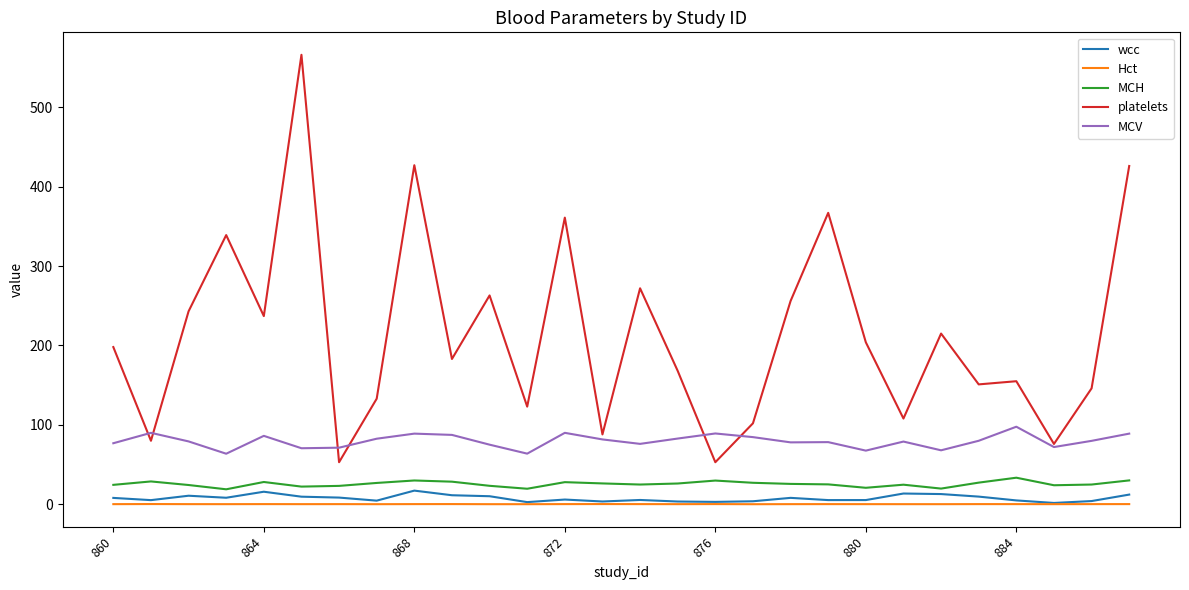

Which series has the widest spread of values?

platelets